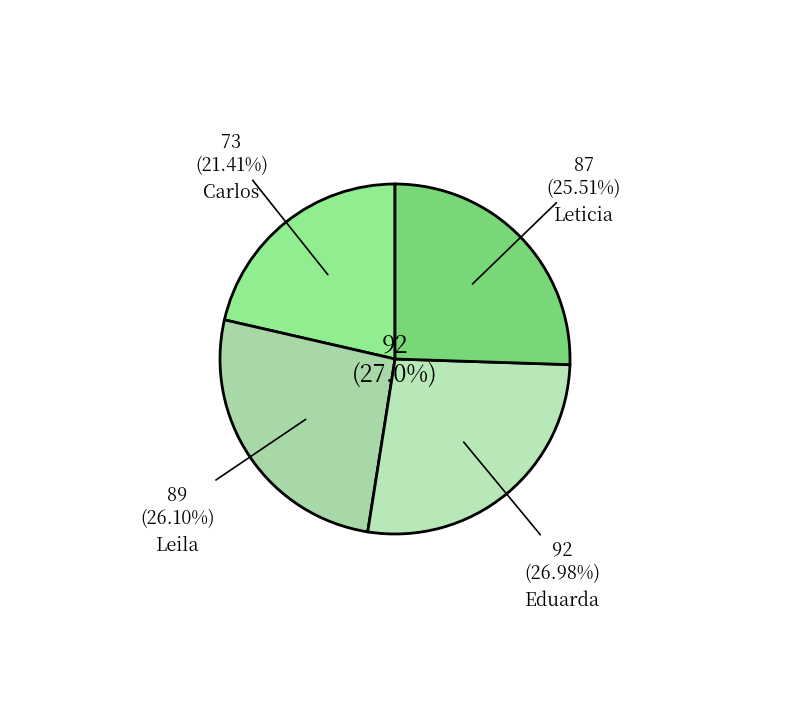

To the nearest percent, what is the difference between the largest and smallest slice percentages?

6%